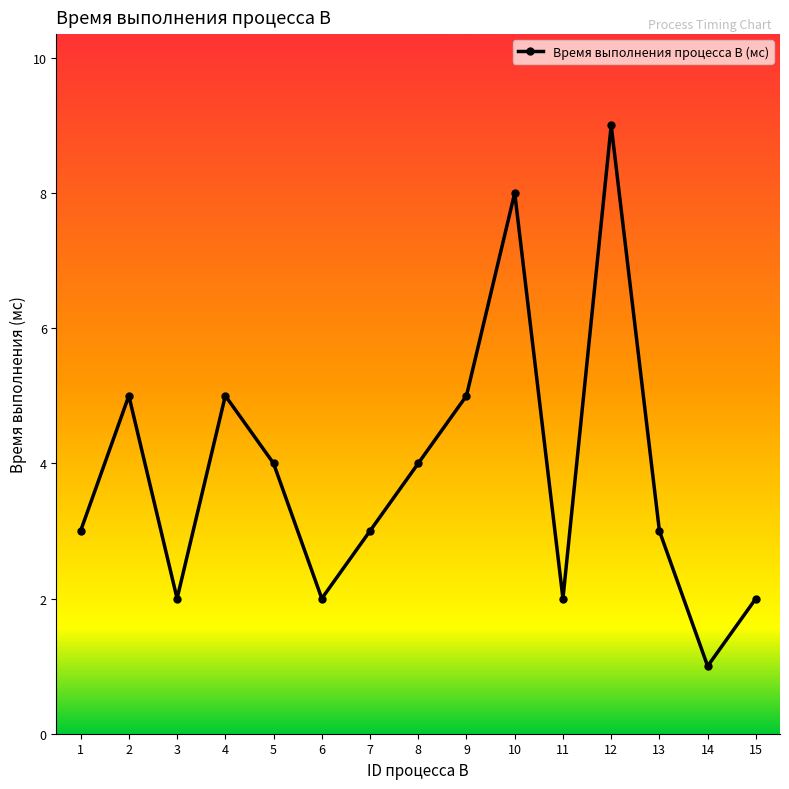

Read the value at 5.

4